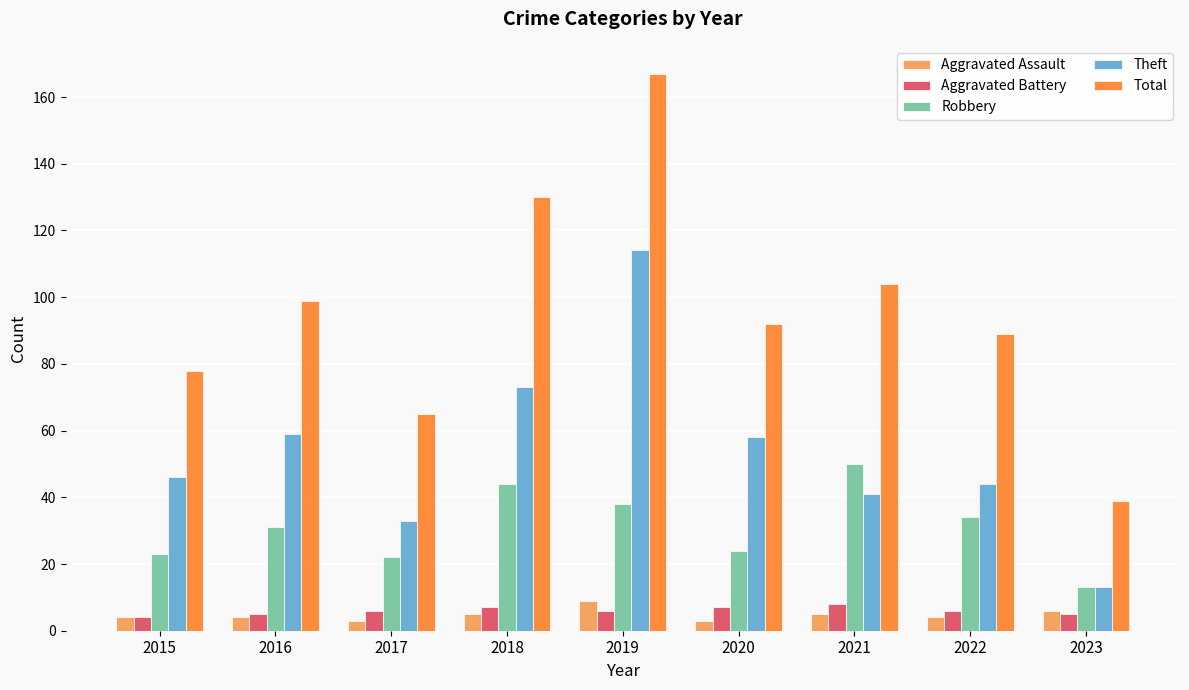

Reading left to right, list all the values displayed in this chart.

Aggravated Assault: 2015=4	2016=4	2017=3	2018=5	2019=9	2020=3	2021=5	2022=4	2023=6
Aggravated Battery: 2015=4	2016=5	2017=6	2018=7	2019=6	2020=7	2021=8	2022=6	2023=5
Robbery: 2015=23	2016=31	2017=22	2018=44	2019=38	2020=24	2021=50	2022=34	2023=13
Theft: 2015=46	2016=59	2017=33	2018=73	2019=114	2020=58	2021=41	2022=44	2023=13
Total: 2015=78	2016=99	2017=65	2018=130	2019=167	2020=92	2021=104	2022=89	2023=39